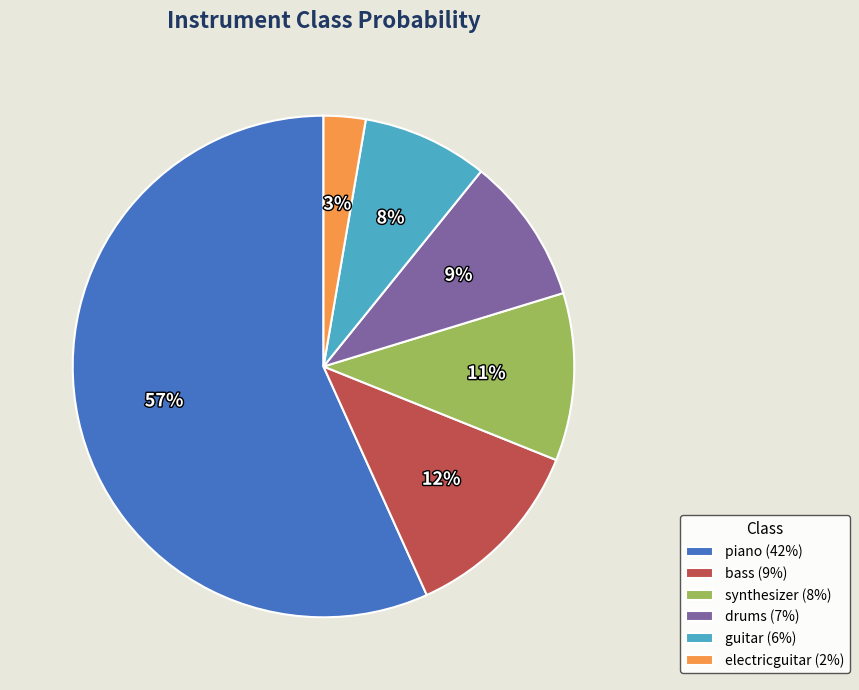

What is the largest slice in the pie chart?

piano